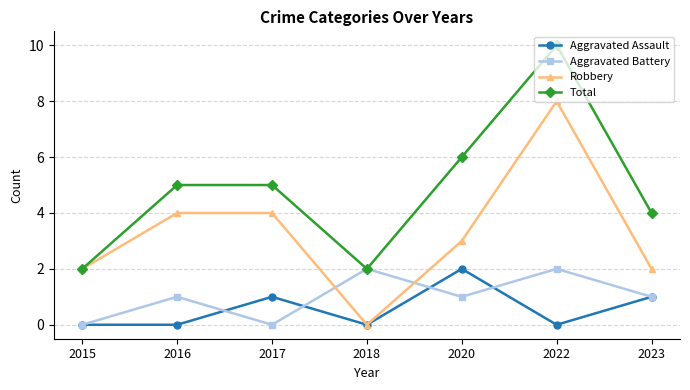

How many interior local valleys does the Total series have?

1